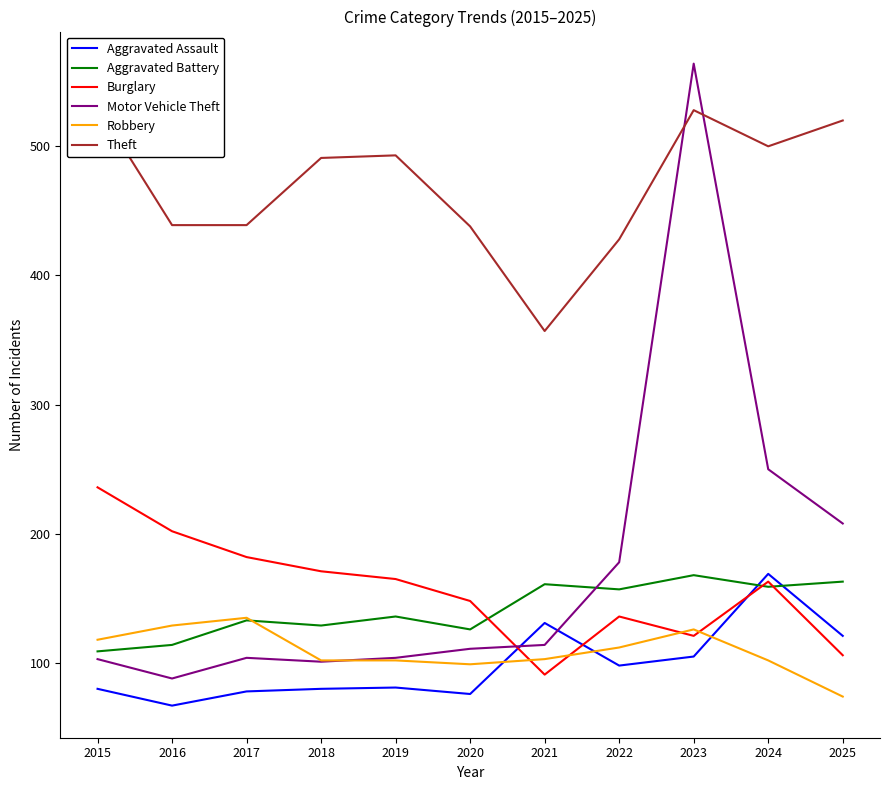

At which category does the chart reach its peak across all series?

2023